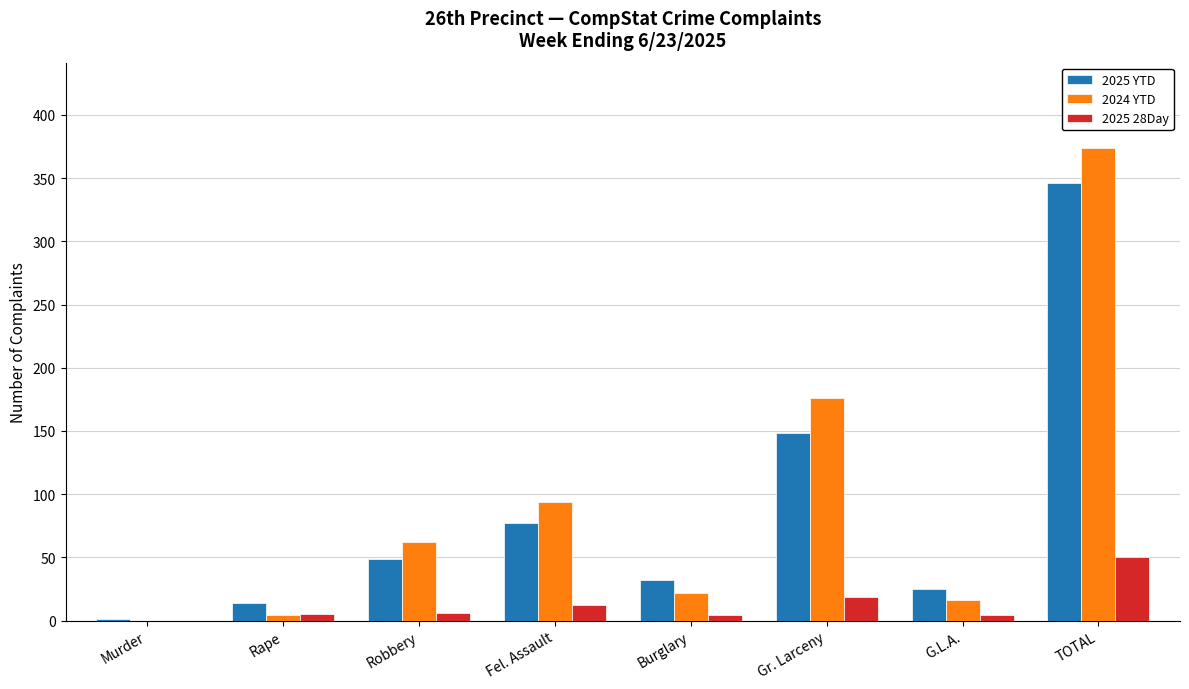

Count the number of data series in this chart.

3